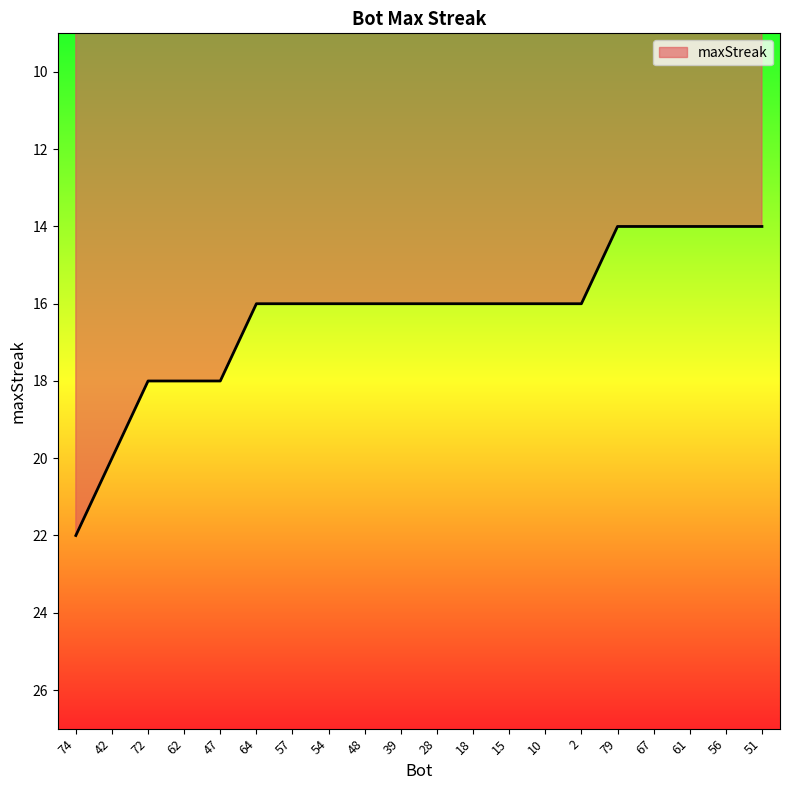

Between 39 and 47, which is larger?

47